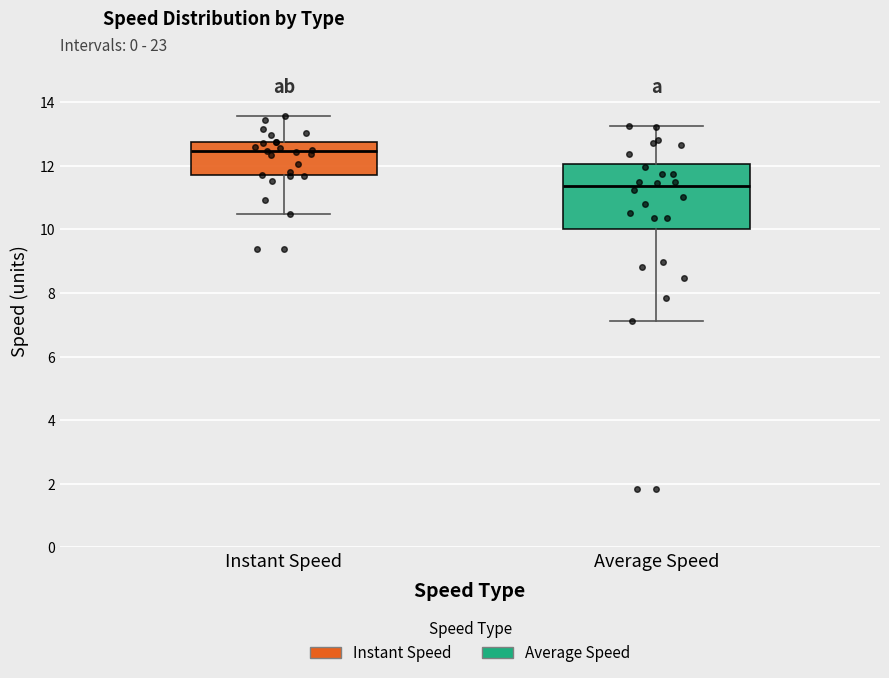

Reading left to right, transcribe this box plot: for each box, give where its median line is, the range the box spans, and where its two whiskers end, as read against the y-axis. The values are not printed on the chart, so give them approximately, as read against the axis.

Instant Speed: median 12.4, box 11.8 to 12.8, whiskers 10.4 to 13.6
Average Speed: median 11.4, box 10.0 to 12.0, whiskers 7.2 to 13.2